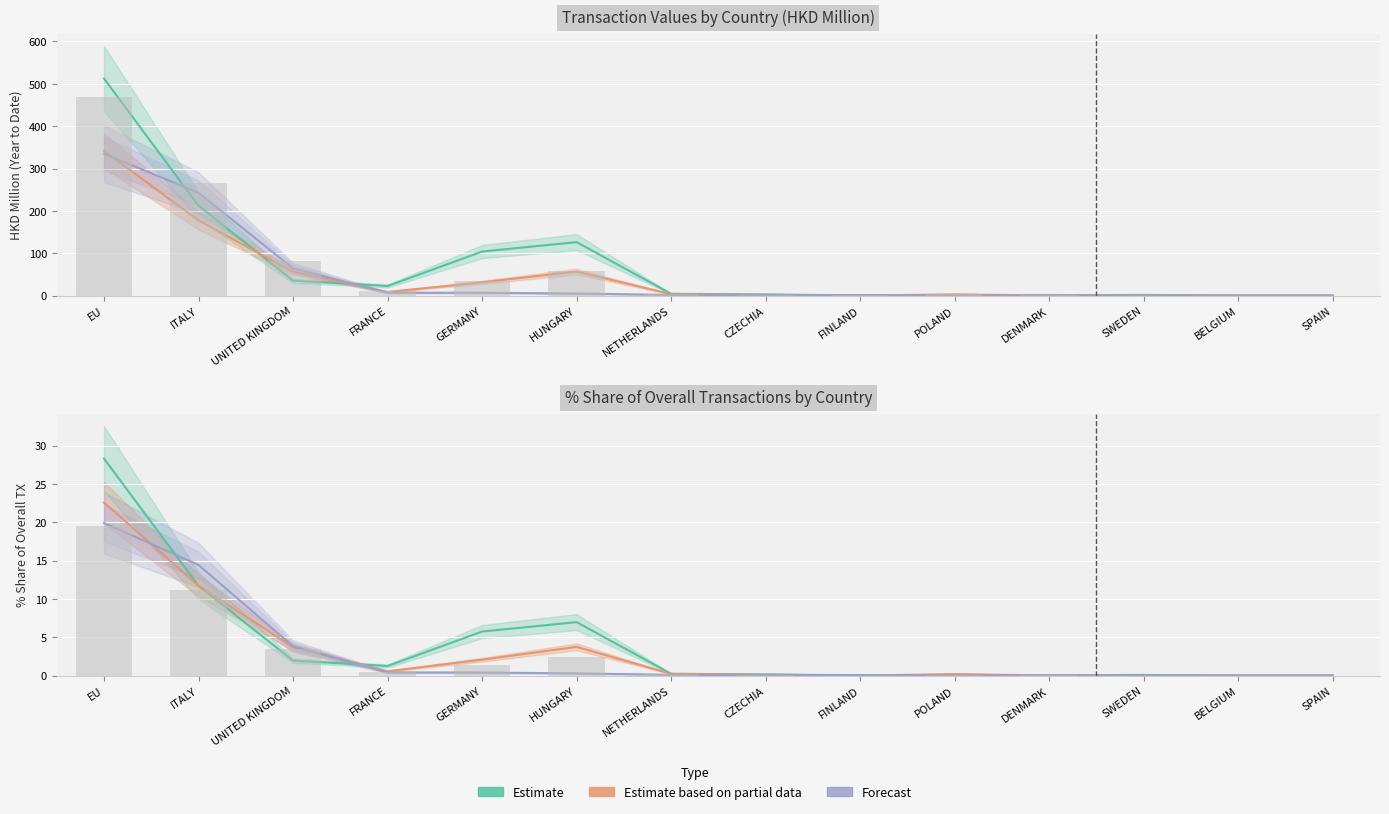

The 201612 % Share (Estimate) series shows 0.0 at POLAND. True or false?

False